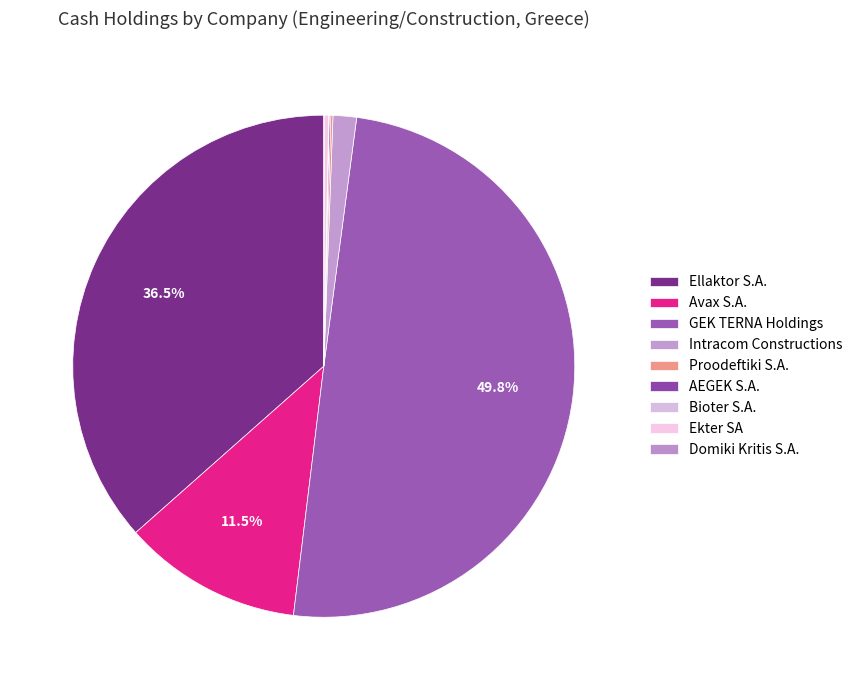

What is the total percentage of Ellaktor S.A. and Bioter S.A.?

36.6%